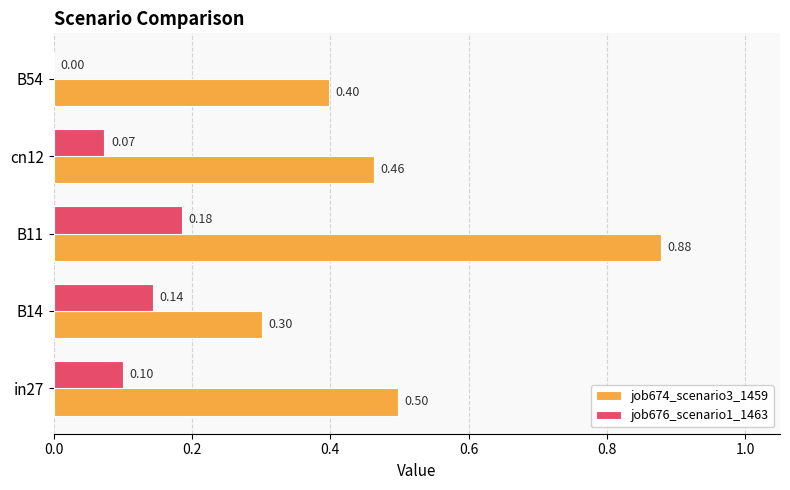

Where is job676_scenario1_1463 nearest to the value 0?

B54